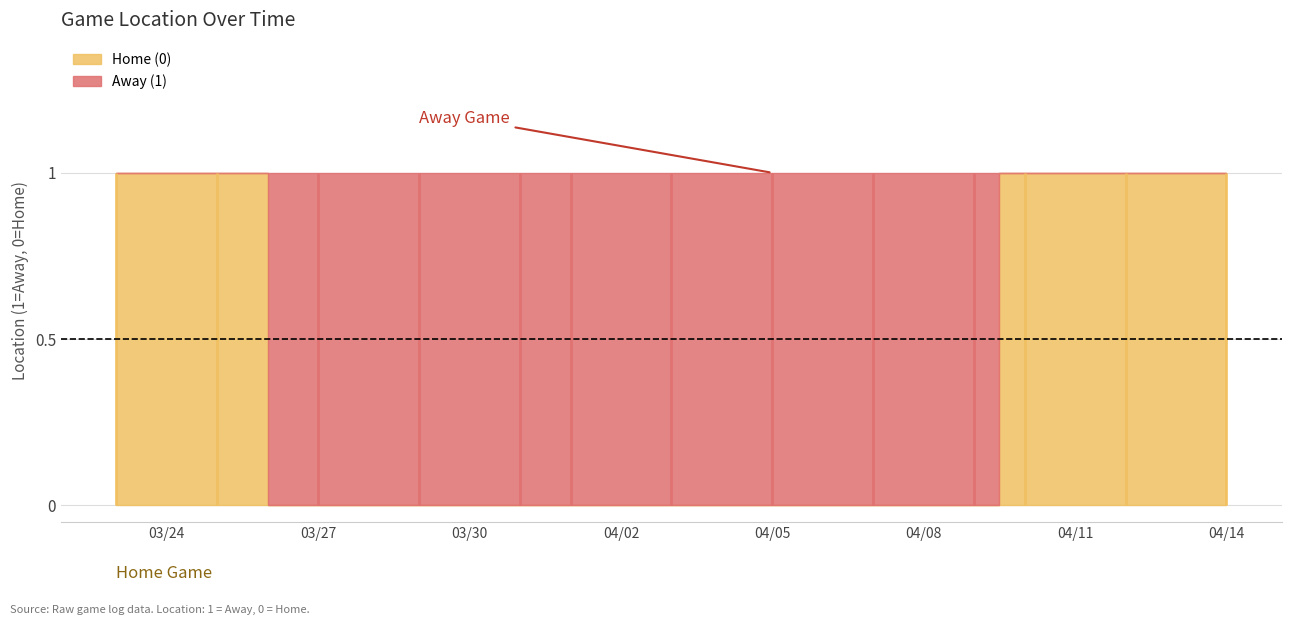

The chart shows a value of -1 at 2024-04-10. True or false?

False